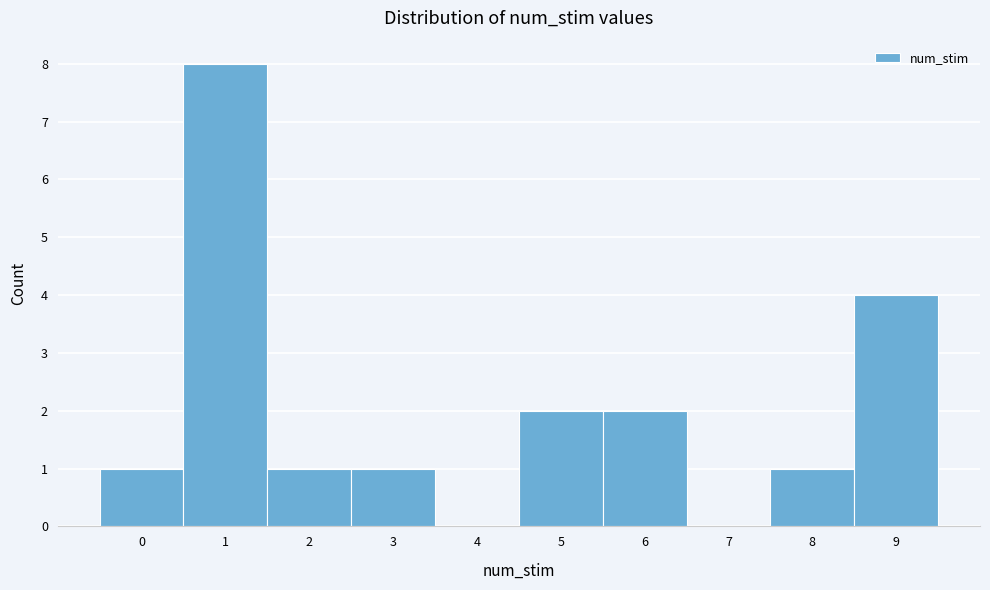

Reading left to right, transcribe this chart: for each bar, give the range it covers on the x-axis and its height. The values are not printed on the chart, so give them approximately, as read against the axis.

-0.5 to 0.5: 1
0.5 to 1.5: 8
1.5 to 2.5: 1
2.5 to 3.5: 1
3.5 to 4.5: 0
4.5 to 5.5: 2
5.5 to 6.5: 2
6.5 to 7.5: 0
7.5 to 8.5: 1
8.5 to 9.5: 4